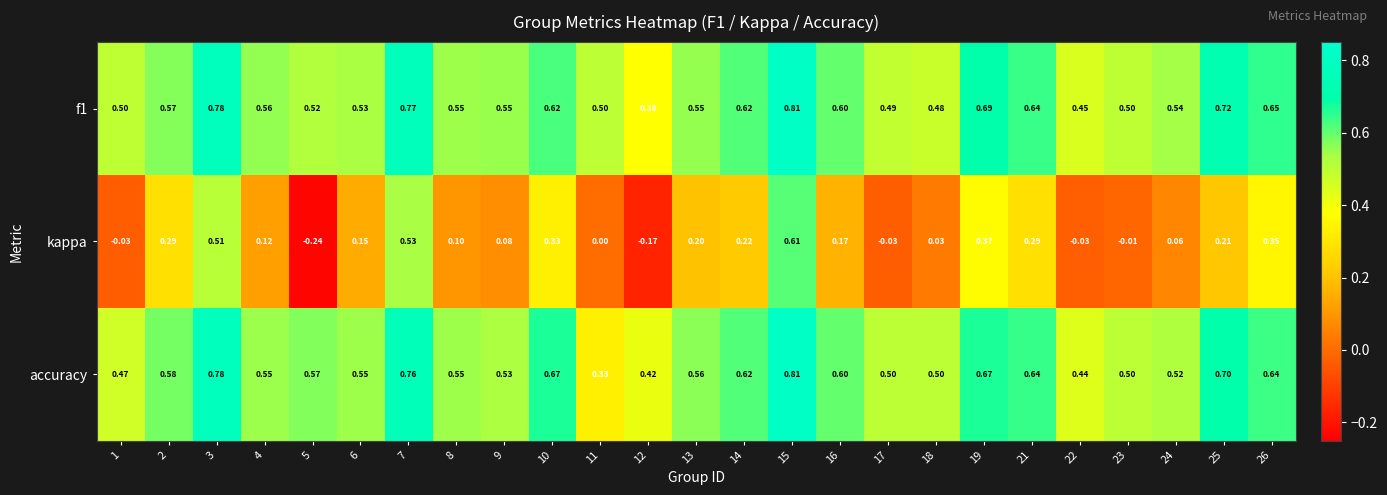

Which series changed the most between 16 and 18?

kappa